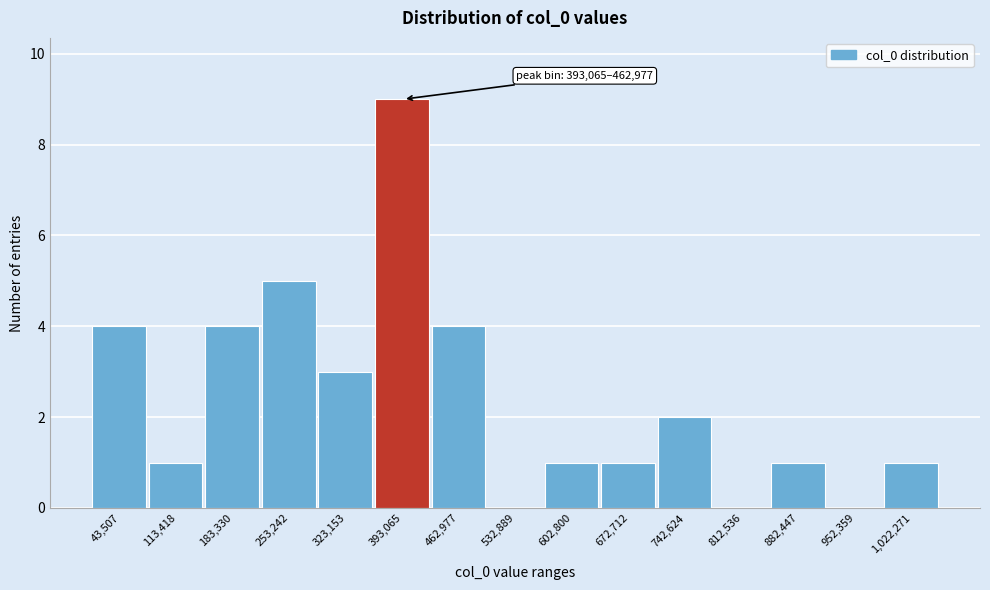

Reading left to right, list all the values displayed in this chart.

43,507=4	113,418=1	183,330=4	253,242=5	323,153=3	393,065=9	462,977=4	532,889=0	602,800=1	672,712=1	742,624=2	812,536=0	882,447=1	952,359=0	1,022,271=1